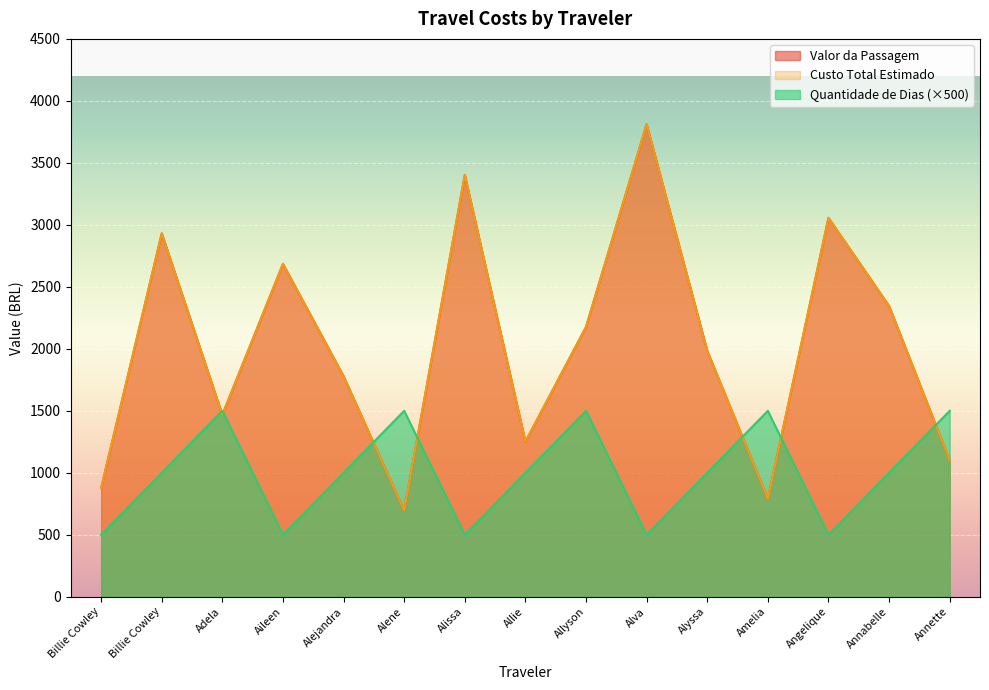

How many data points in Valor da Passagem are less than 1984?

7